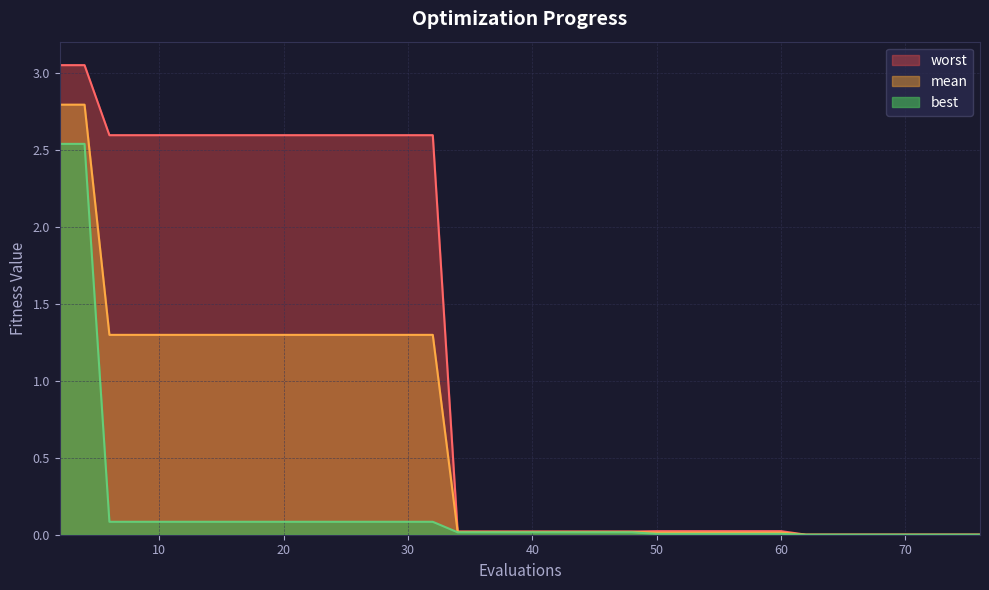

Rank the categories by mean value from highest to lowest.

2, 4, 6, 16, 20, 24, 28, 32, 34, 48, 50, 54, 60, 62, 66, 69, 73, 76